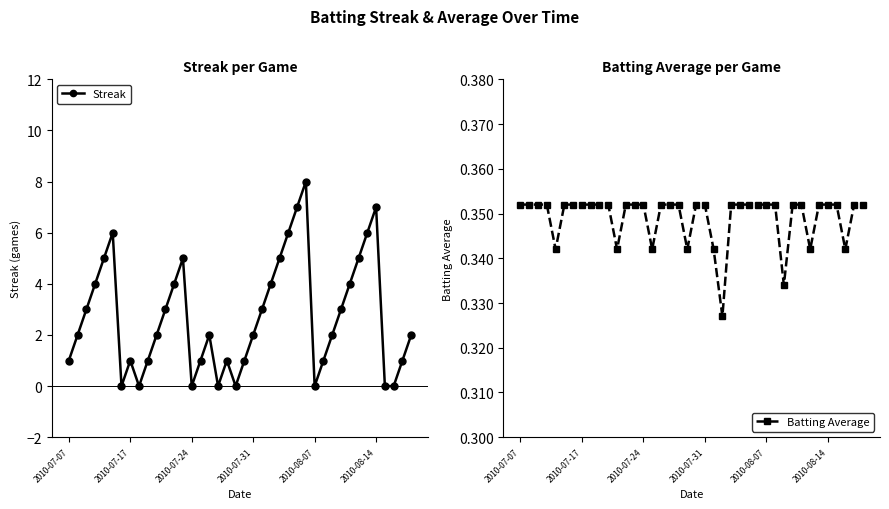

List the series in order of their peak value, highest first.

Streak, Batting Average